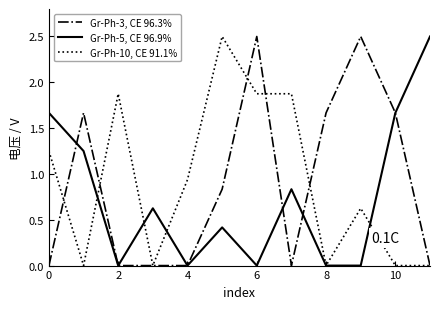

What is the greatest value displayed?

2.5